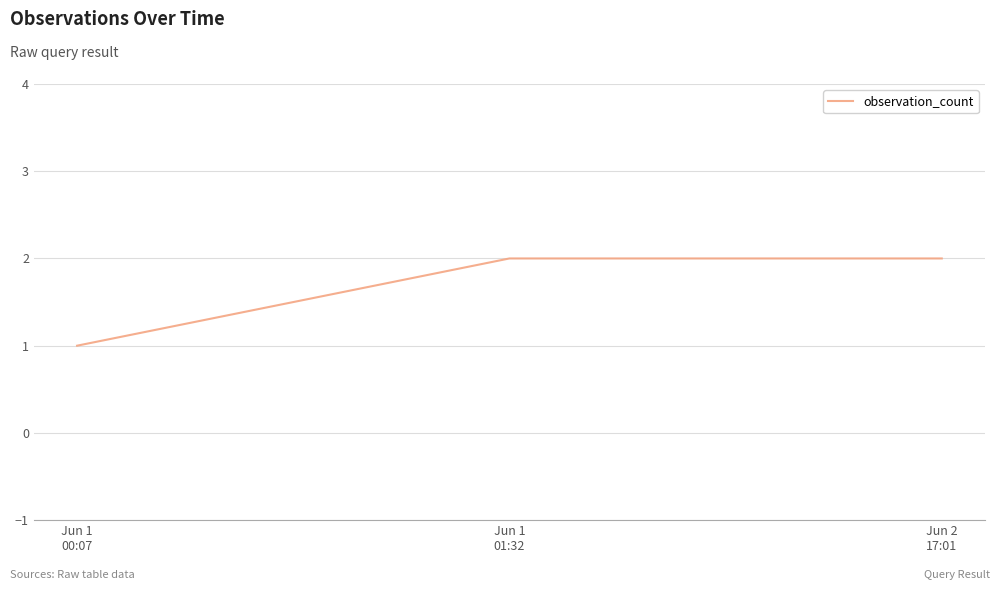

Reading left to right, transcribe all the data shown in this chart.

1	2	2